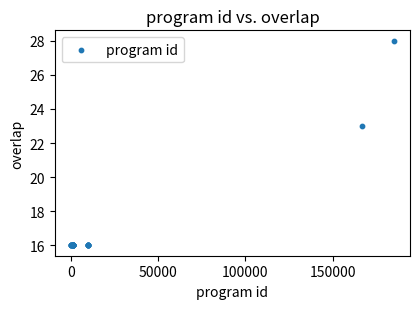

What Y value in the scatter plot is closest to 22?

23